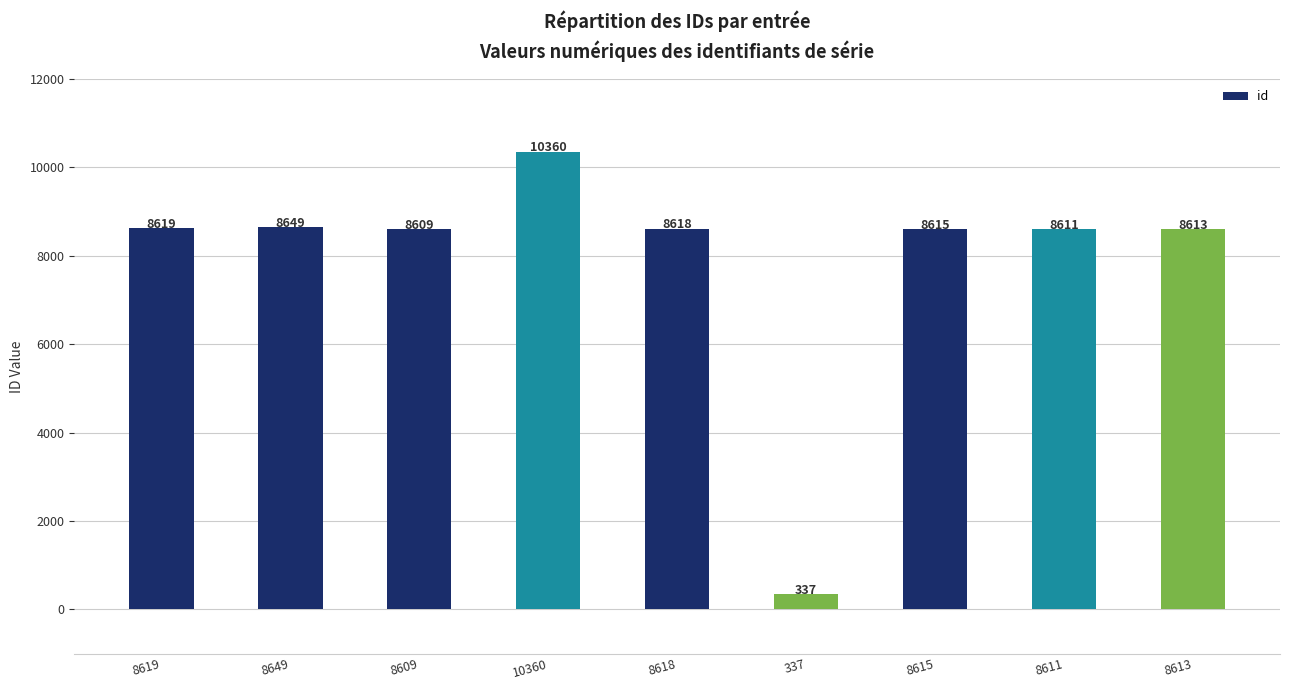

Count the number of data series in this chart.

1